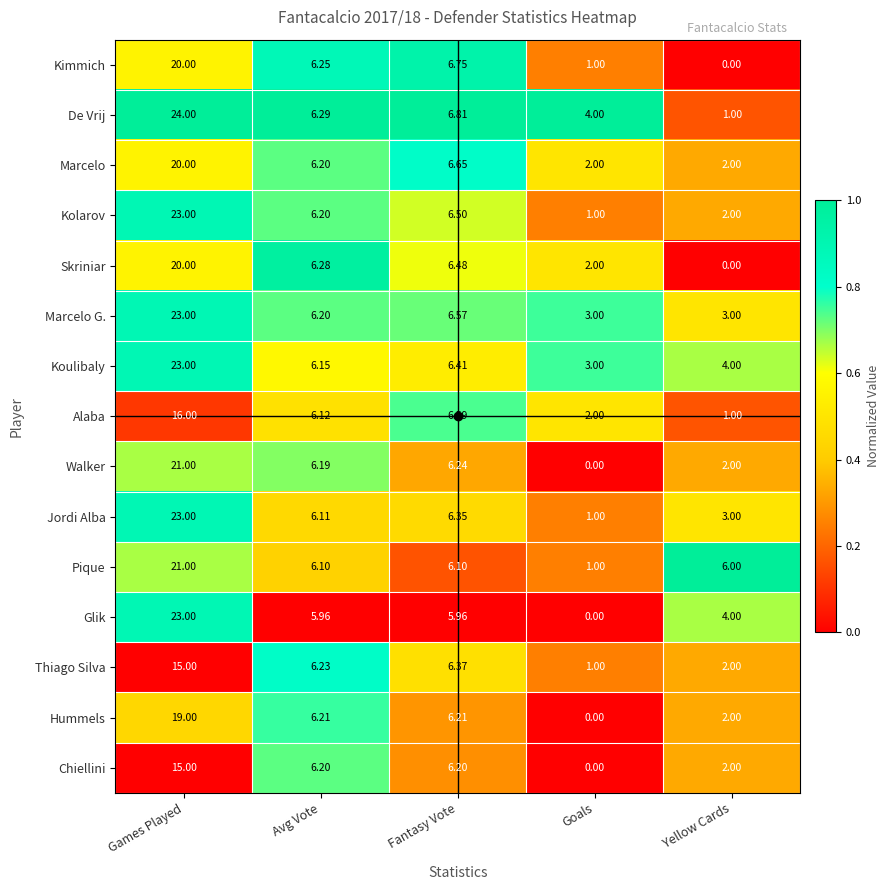

At which category is the sum across all series the highest?

Games Played